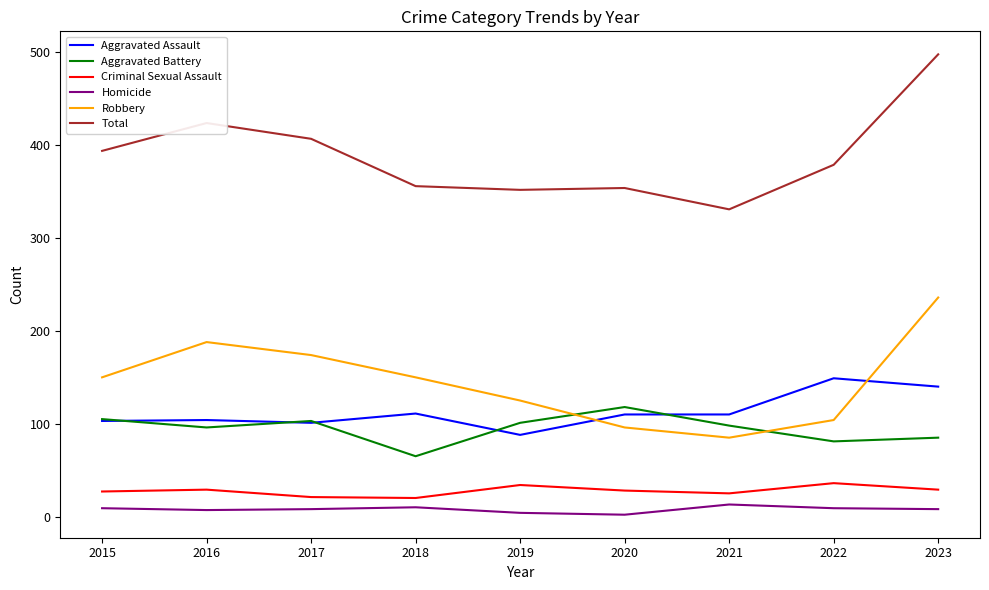

At which label does Aggravated Battery first exceed 98?

2015